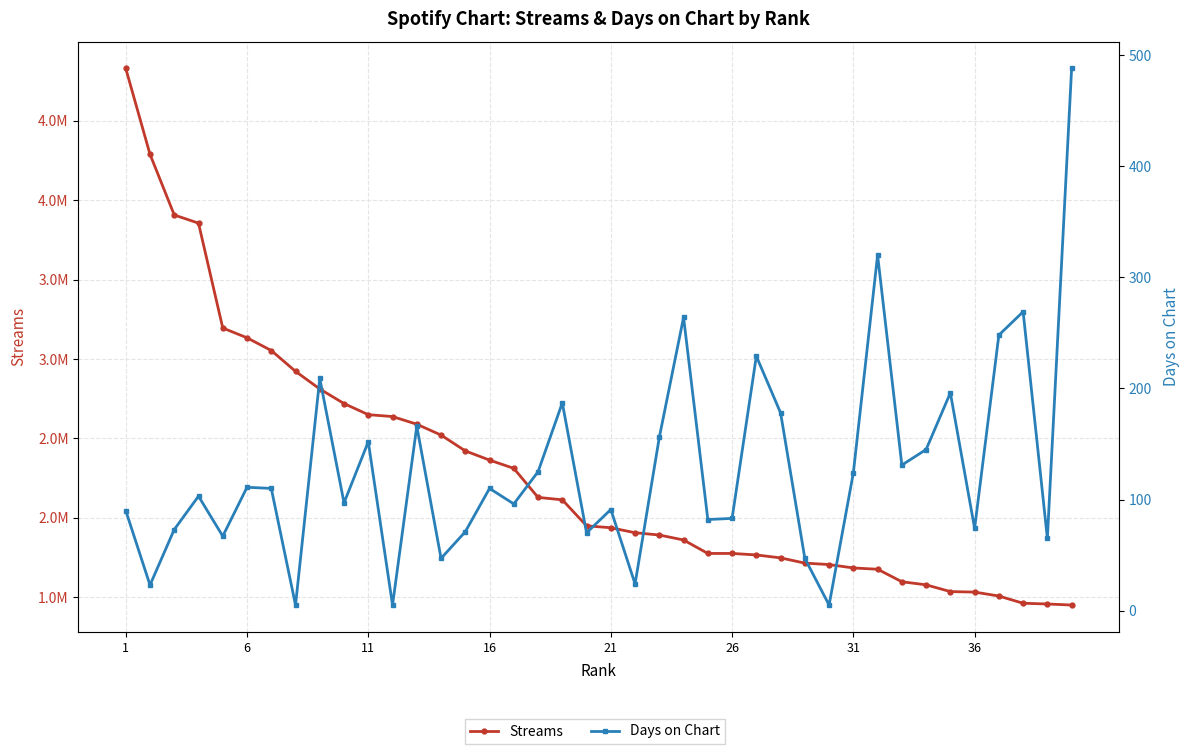

Which series has the largest total across all categories?

Streams